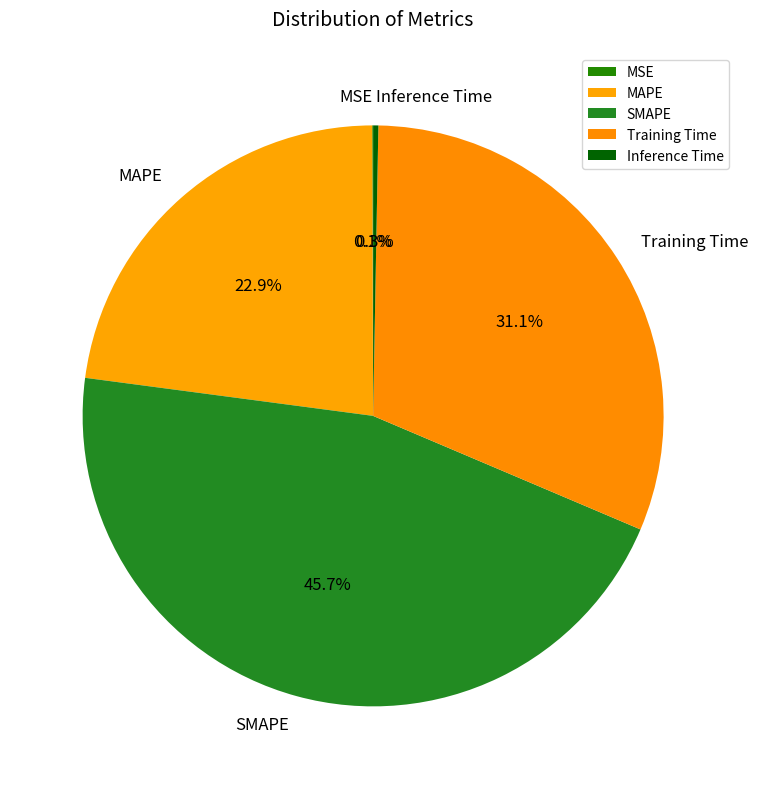

What is the largest slice in the pie chart?

SMAPE